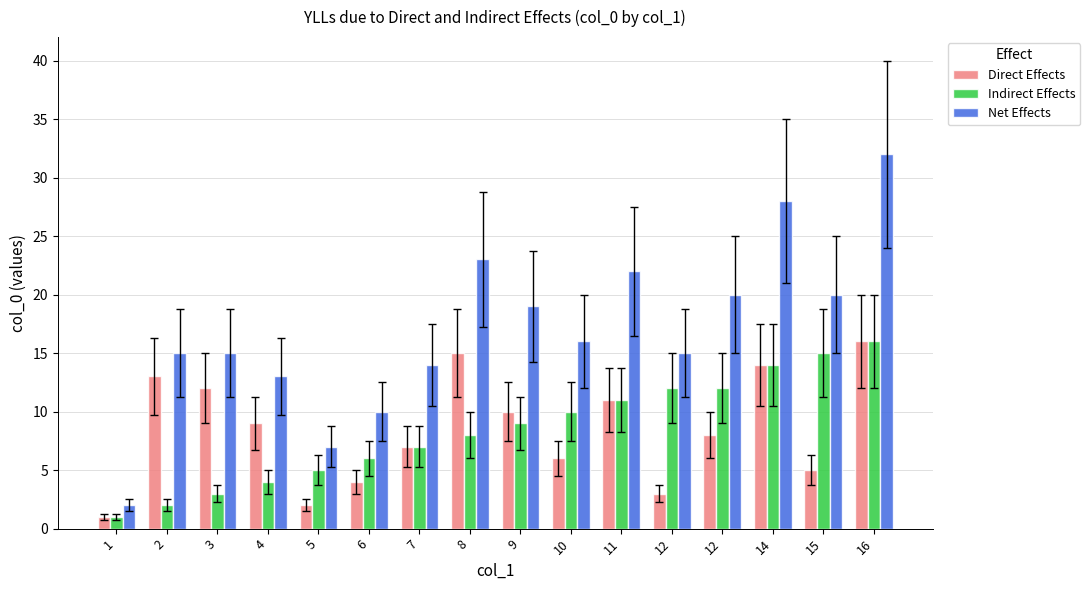

What are all the series names shown in the legend?

Direct Effects, Indirect Effects, Net Effects